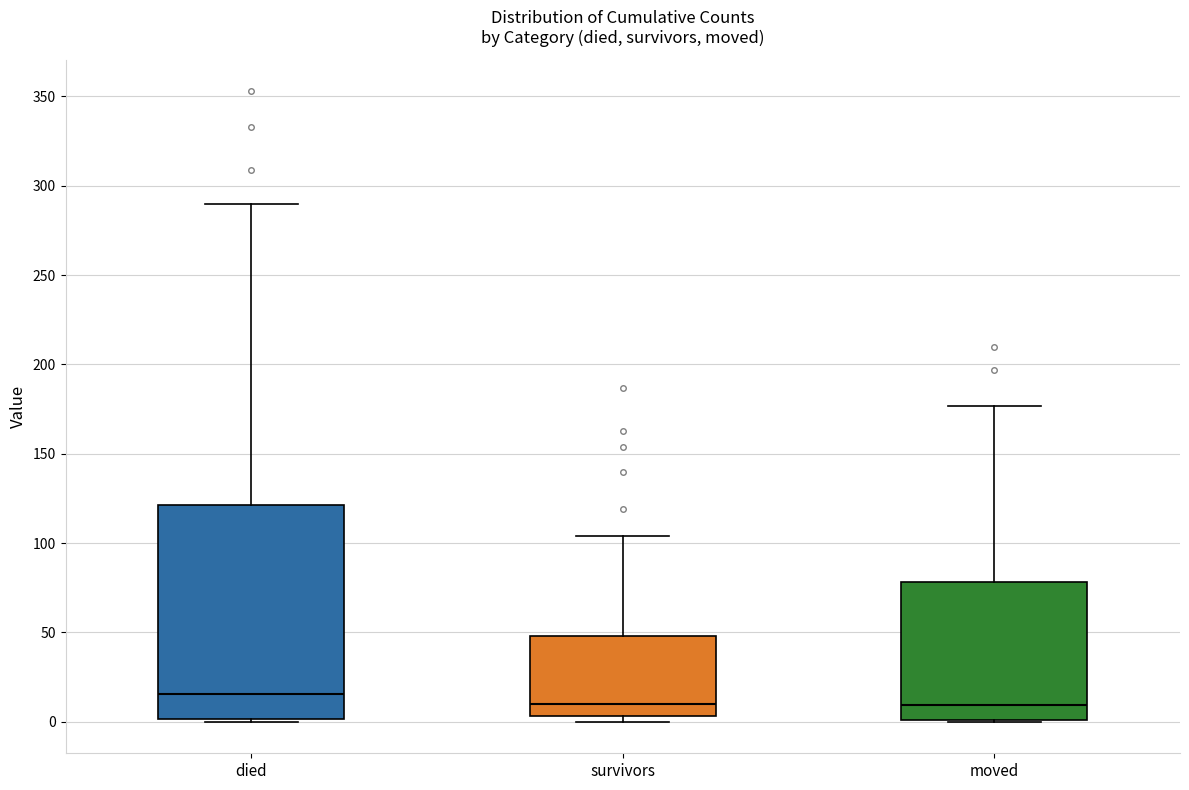

Reading left to right, read every box against the y-axis: the position of its median line, the range the box covers, and the ends of its whiskers. The values are not printed on the chart, so give them approximately, as read against the axis.

died: median 15, box 0 to 120, whiskers 0 to 290
survivors: median 10, box 5 to 50, whiskers 0 to 105
moved: median 10, box 0 to 80, whiskers 0 to 175